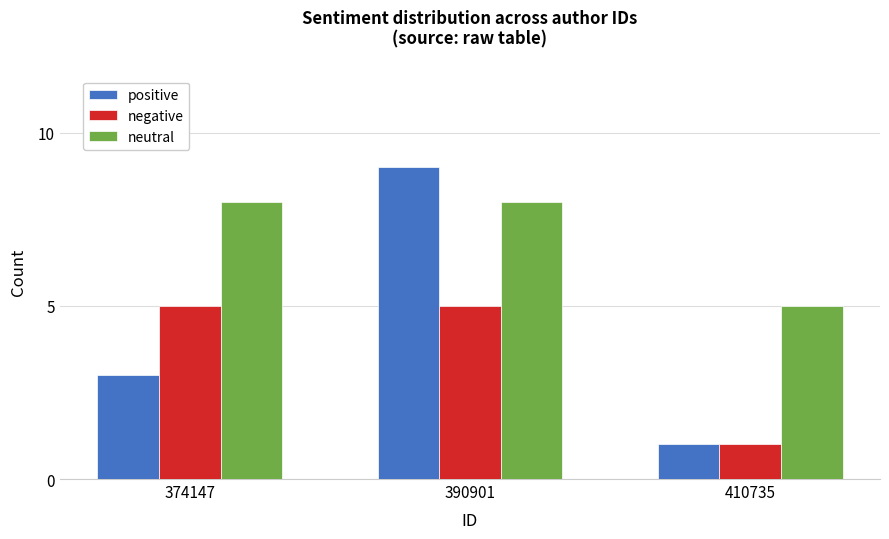

The value of negative at 374147 is 5. True or false?

True